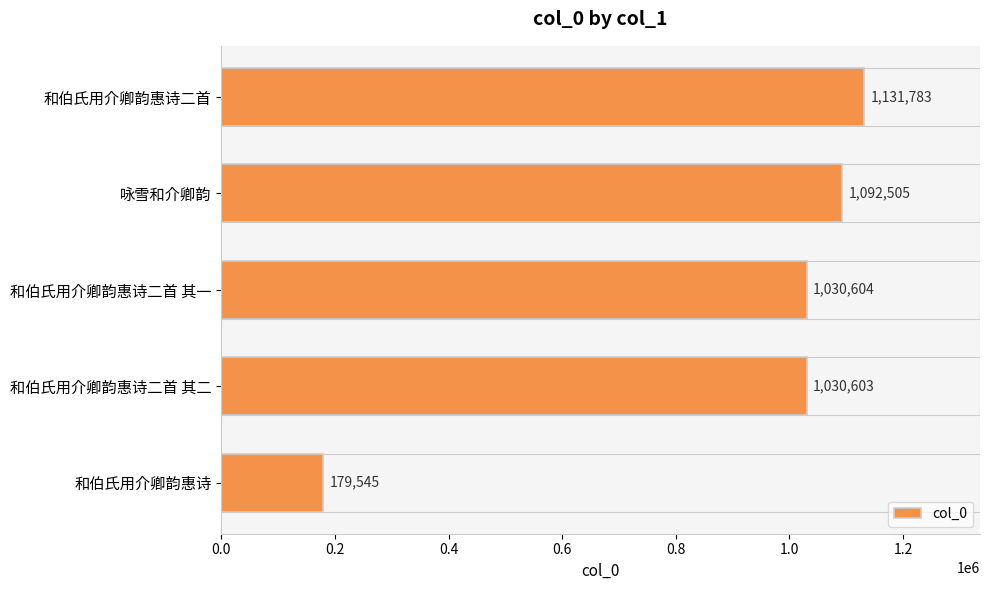

Reading top to bottom, extract all data points from this chart.

和伯氏用介卿韵惠诗二首=1131783	咏雪和介卿韵=1092505	和伯氏用介卿韵惠诗二首 其一=1030604	和伯氏用介卿韵惠诗二首 其二=1030603	和伯氏用介卿韵惠诗=179545